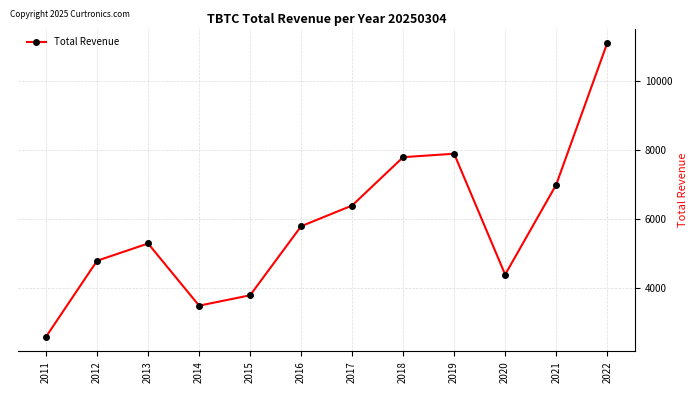

Reading left to right, list all the values displayed in this chart.

2011=2600	2012=4800	2013=5300	2014=3500	2015=3800	2016=5800	2017=6400	2018=7800	2019=7900	2020=4400	2021=7000	2022=11100